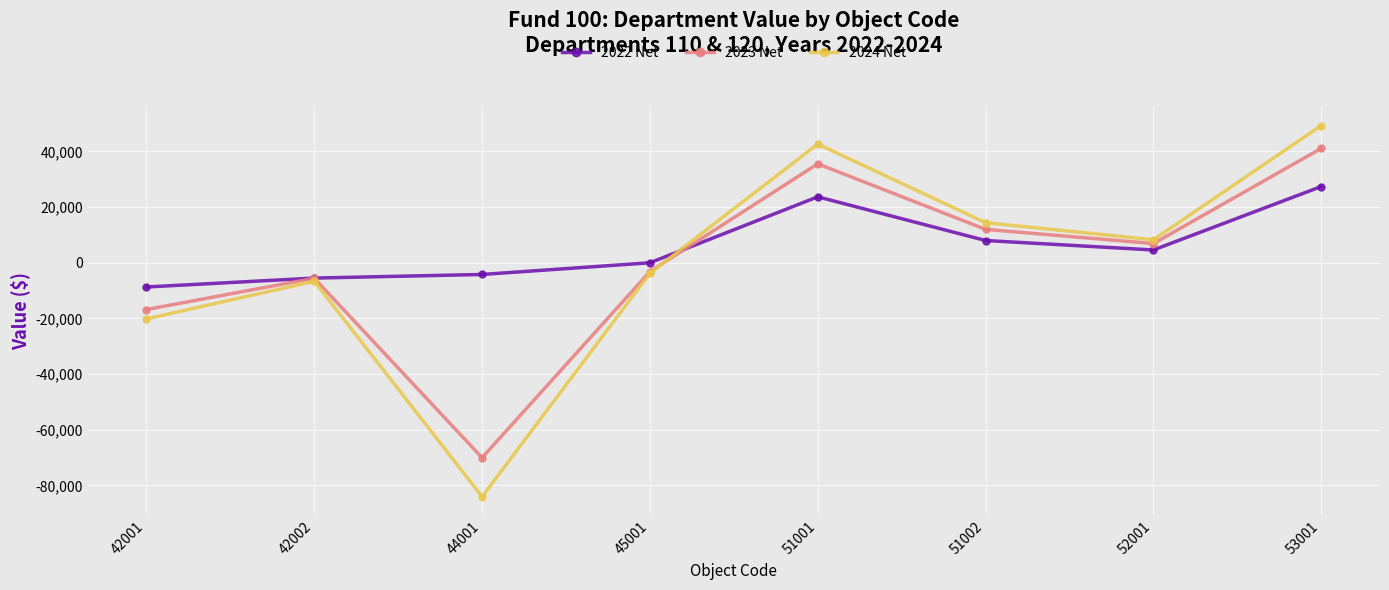

What is the lowest value of the 2024 Net series?

-84060